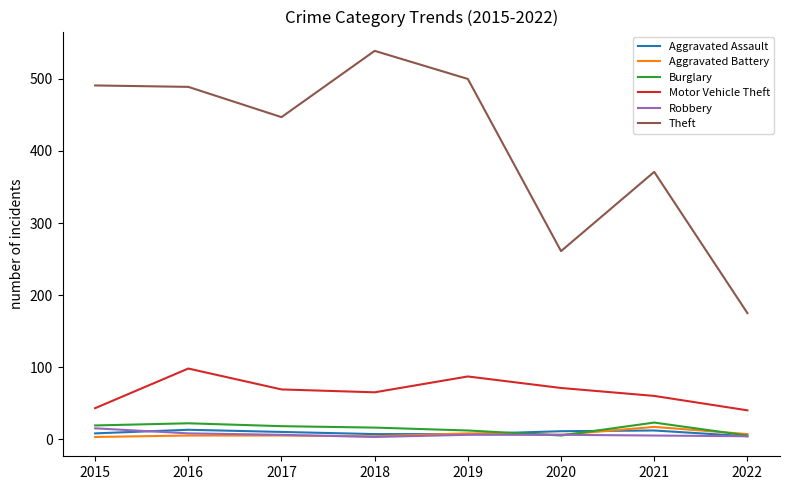

What is the minimum value for Theft?

175